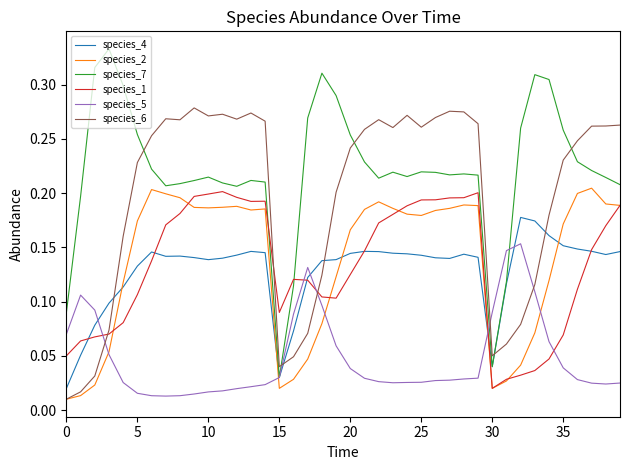

Which series has the largest range (max minus min)?

species_7